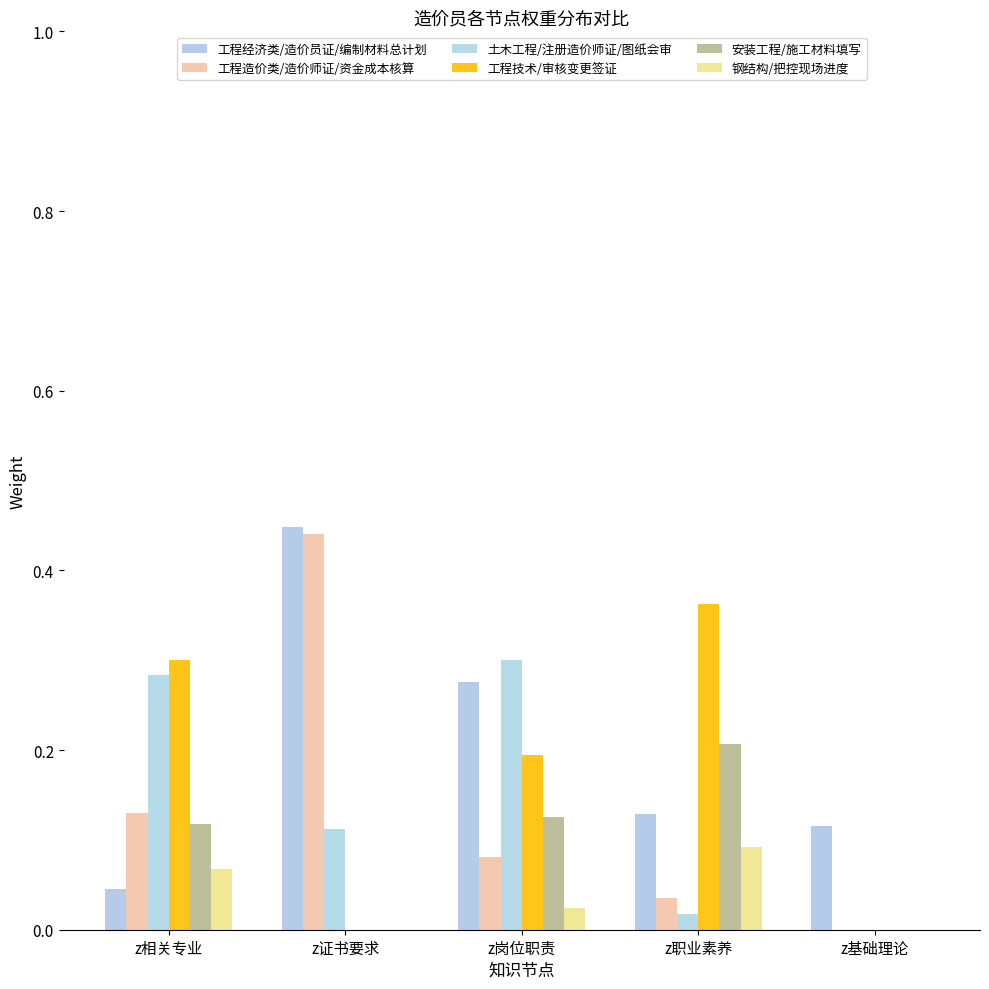

What is the difference between the 土木工程/注册造价师证/图纸会审 values at z岗位职责 and z基础理论?

0.3